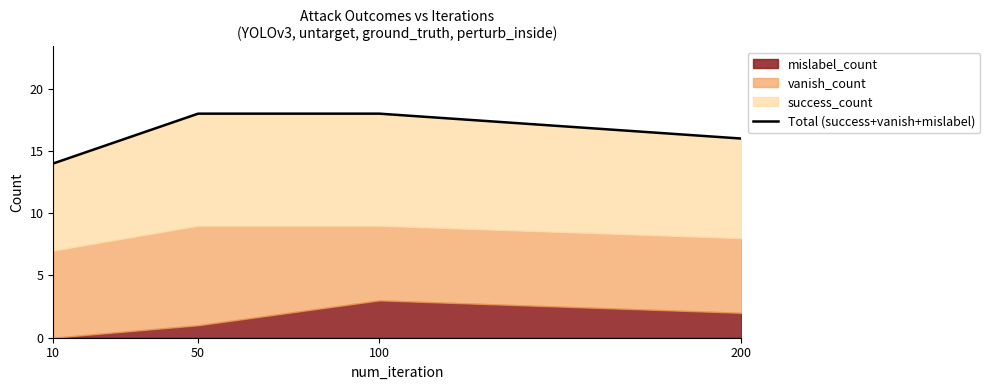

True or false: the data shows 18 at 100.

True